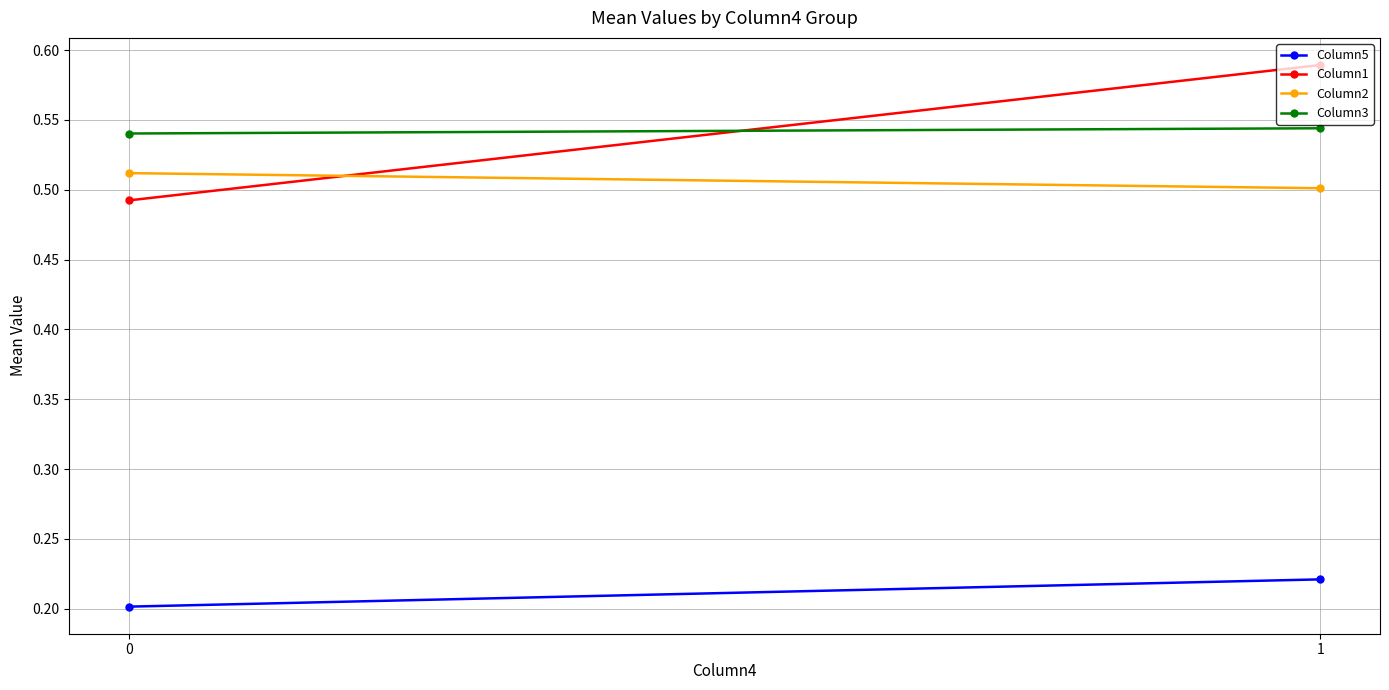

What is the value of the Column3 point at the 1st from the left?

0.5